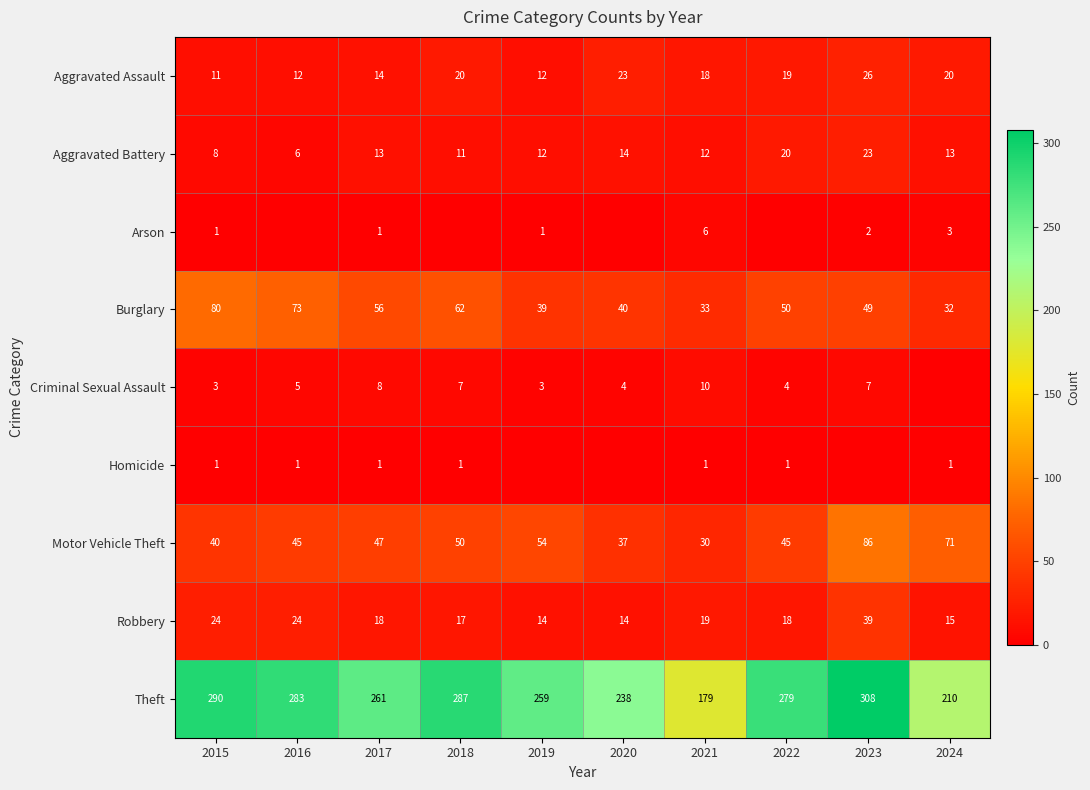

The Arson series shows 1 at 2015. True or false?

True